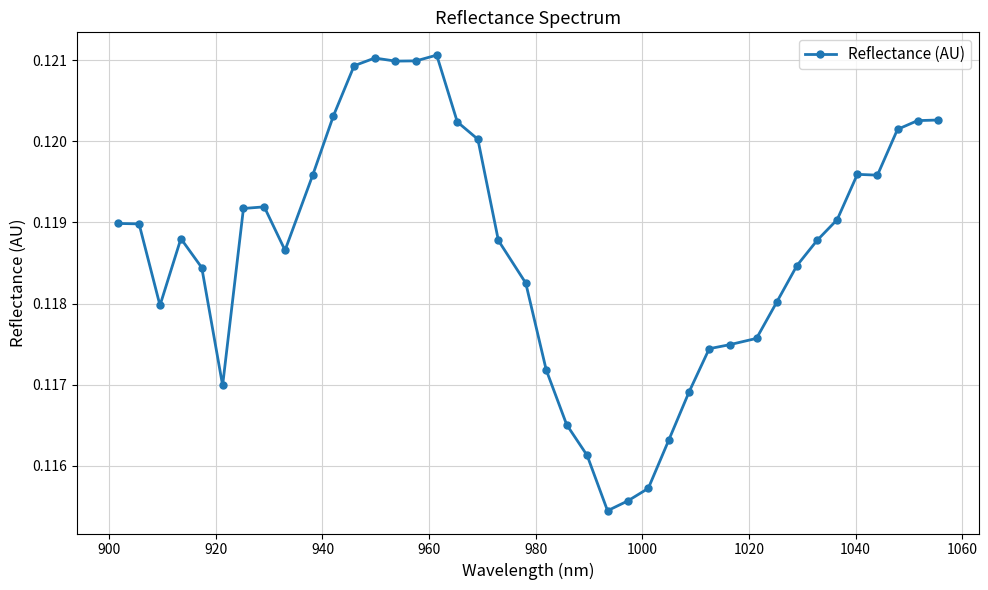

How many values are between 0 and 1?

40